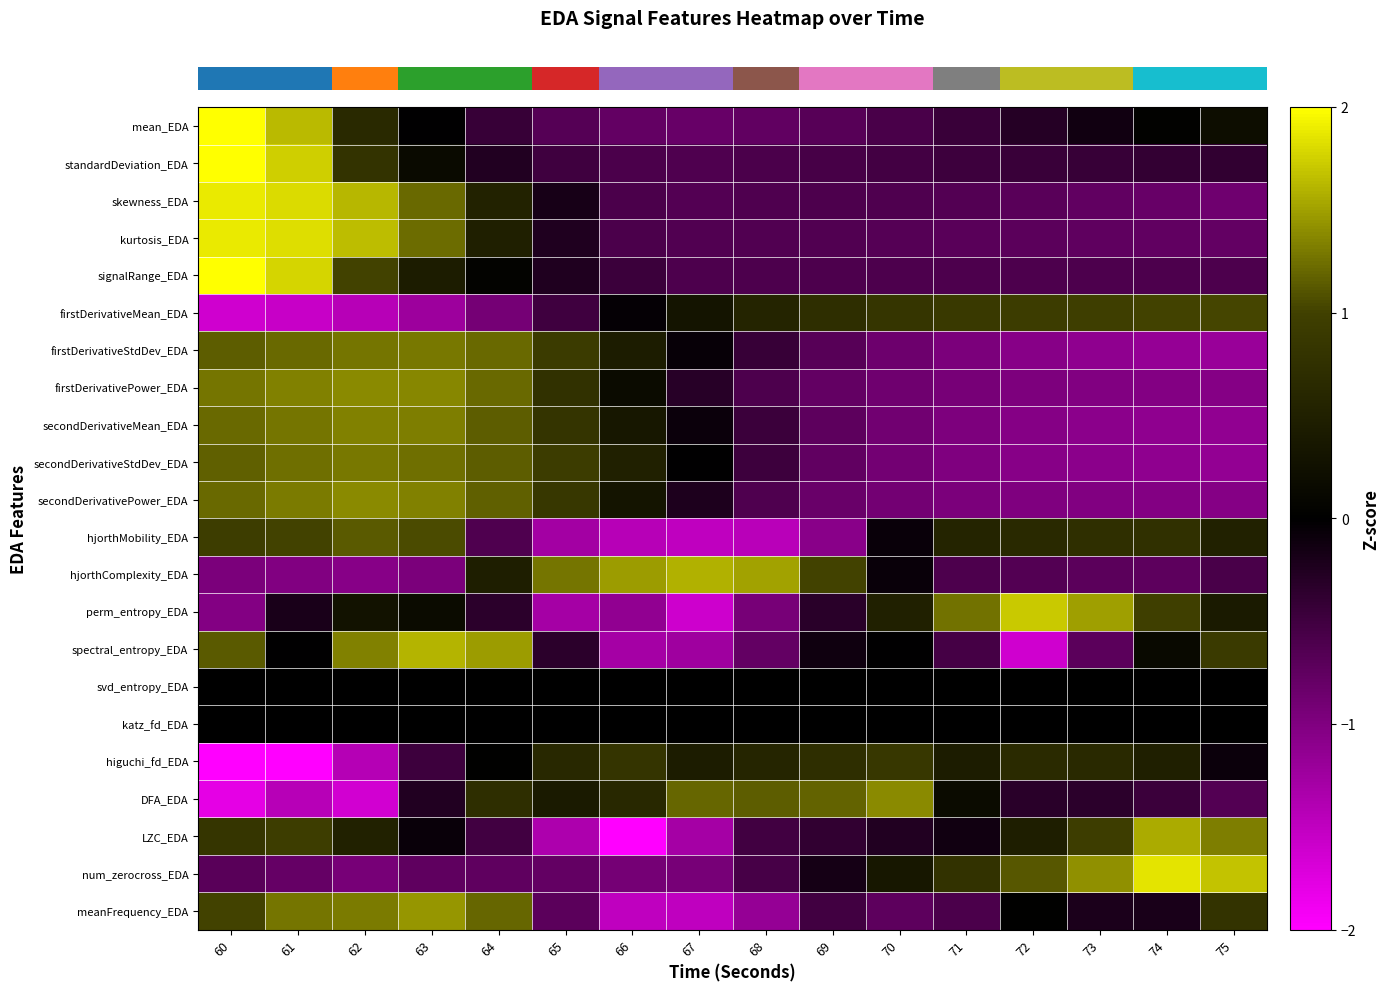

What is the total value across all series at 60?

14.5